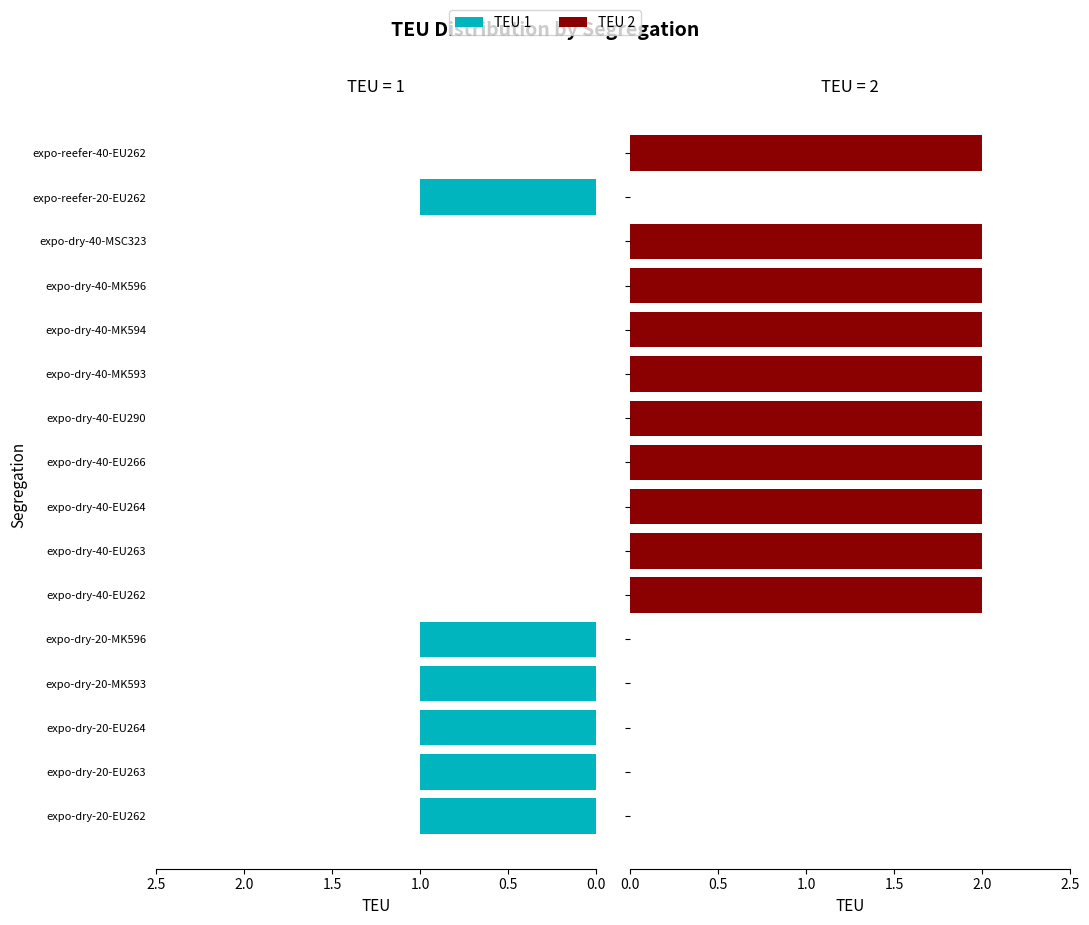

Reading right to left, transcribe all the data shown in this chart.

TEU 1: 0	1	0	0	0	0	0	0	0	0	0	1	1	1	1	1
TEU 2: 2	0	2	2	2	2	2	2	2	2	2	0	0	0	0	0